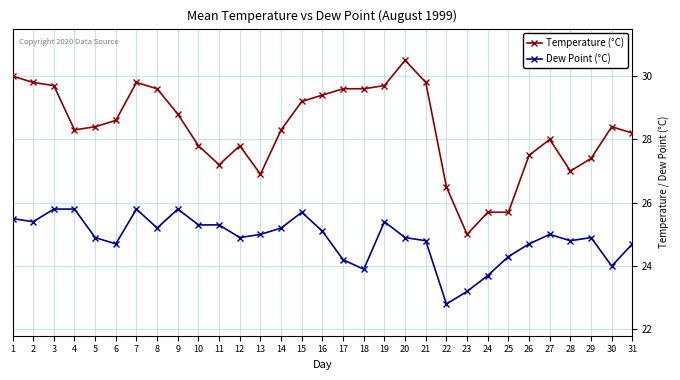

At 13, list the series in order from smallest to largest.

Dew Point (°C), Temperature (°C)